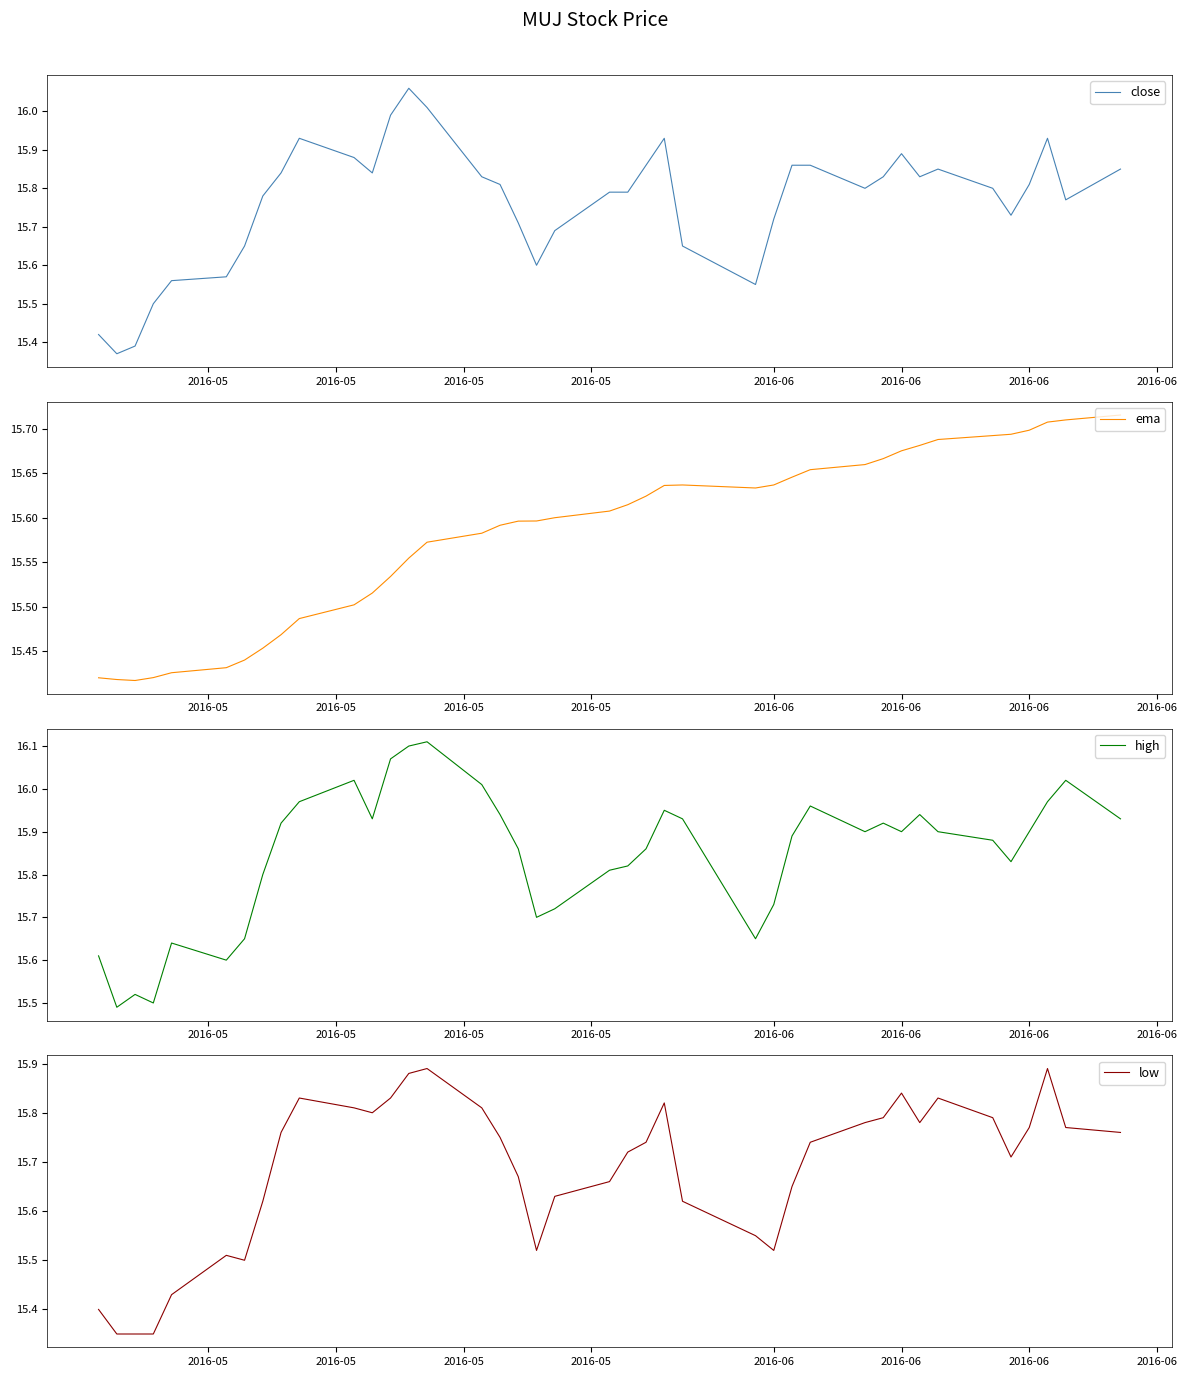

How many interior local valleys does the ema series have?

2